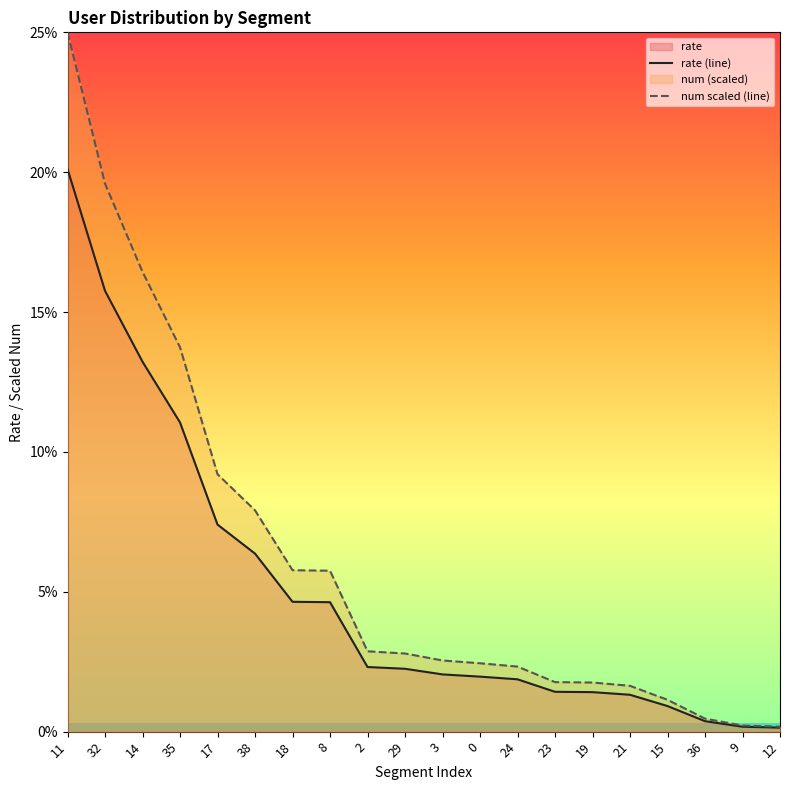

What is the difference between the maximum and minimum values in the num scaled (line) series?

0.2